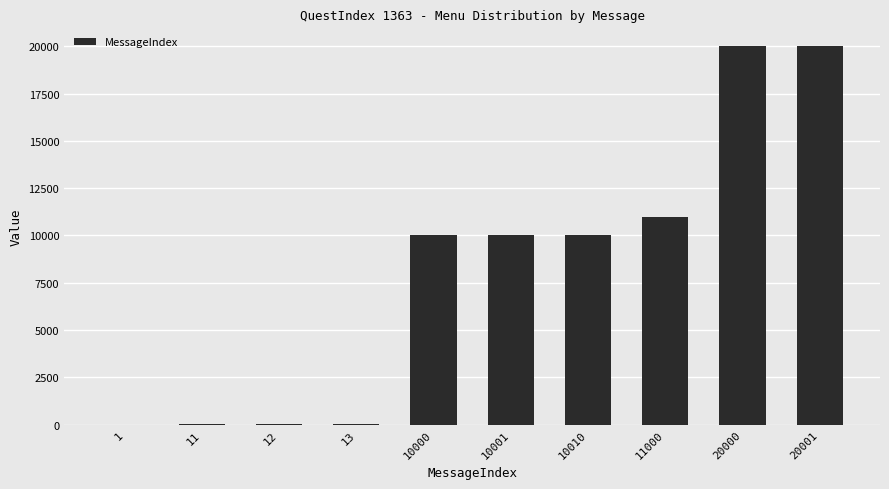

What is the ratio of the value at 20001 to the value at 10010?

2.0